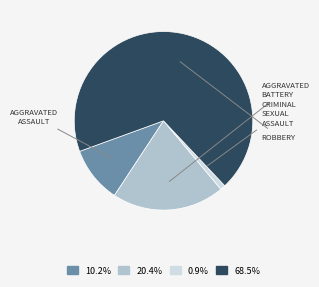

Is there a majority slice in this chart?

Yes